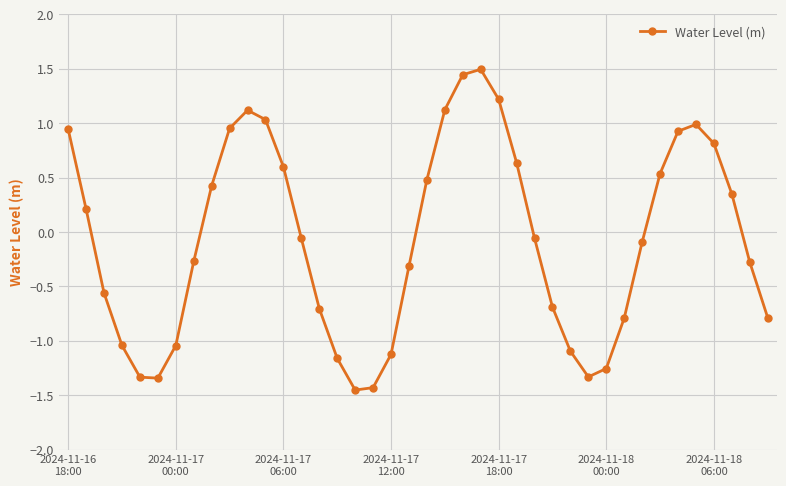

How many values exceed 0?

18